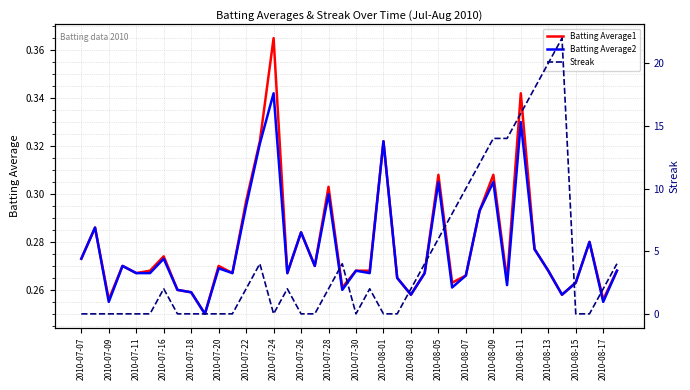

List the series in order of their peak value, lowest first.

Batting Average2, Batting Average1, Streak